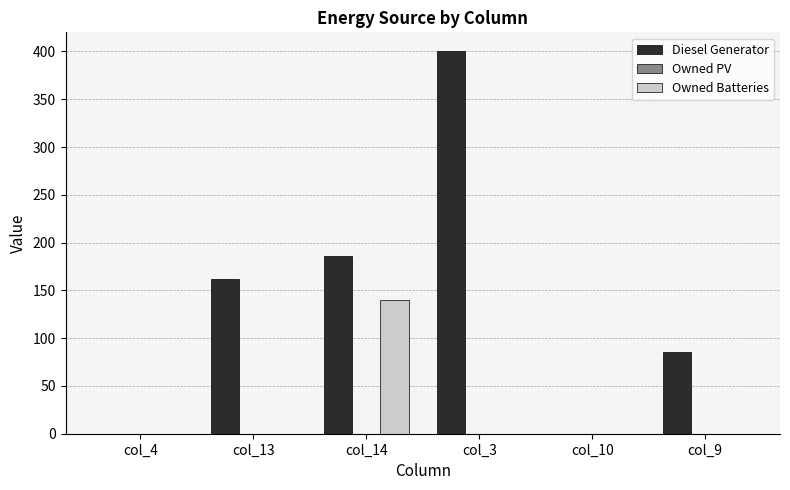

What is the maximum value for Owned Batteries?

140.0